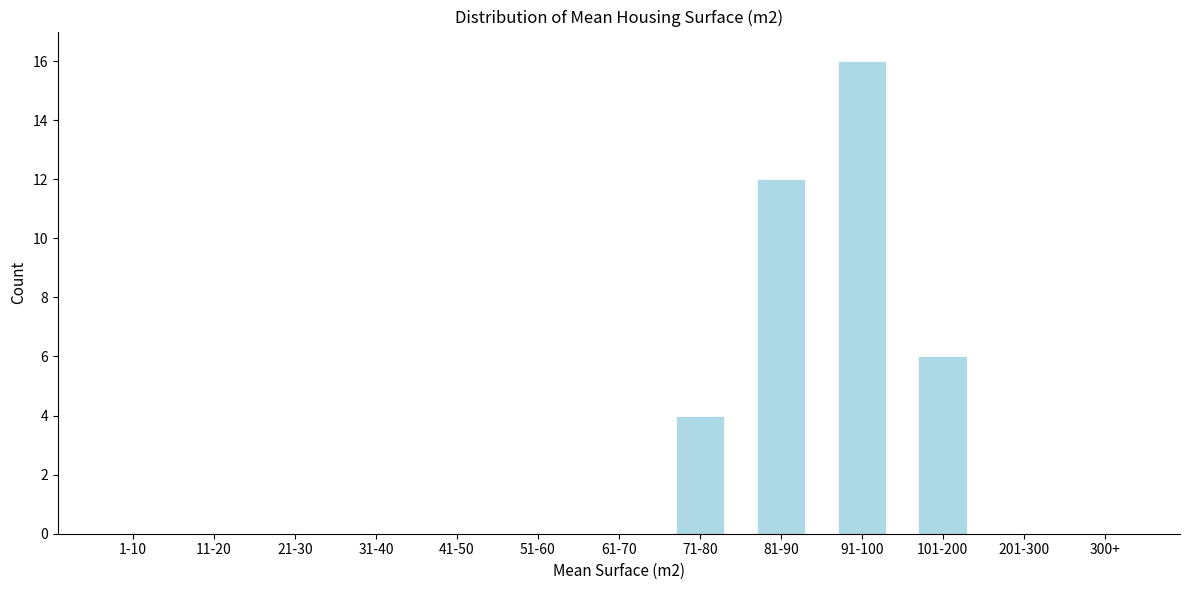

Reading right to left, extract all data points from this chart.

300+=0	201-300=0	101-200=6	91-100=16	81-90=12	71-80=4	61-70=0	51-60=0	41-50=0	31-40=0	21-30=0	11-20=0	1-10=0